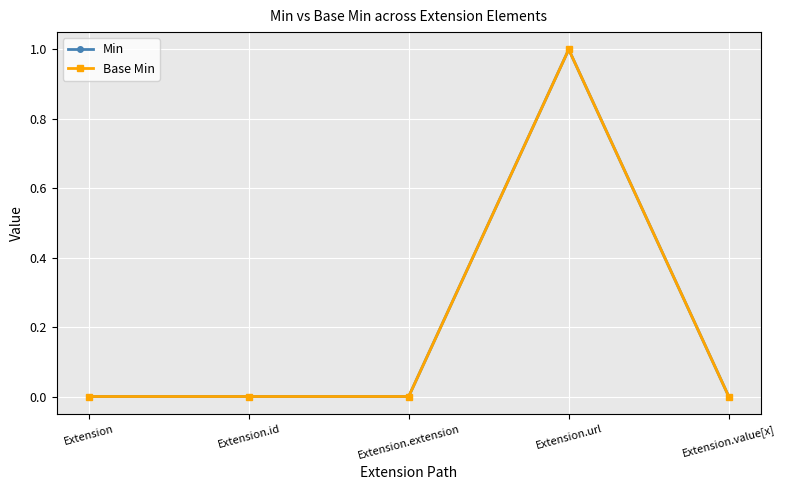

Reading left to right, extract all data points from this chart.

Min: 0	0	0	1	0
Base Min: 0	0	0	1	0